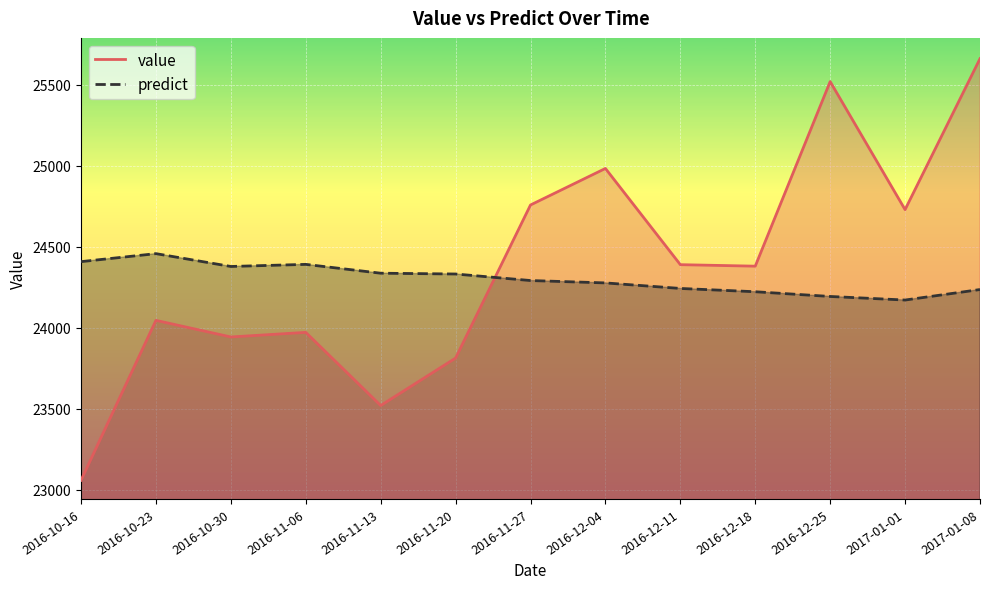

What is the difference between the second highest and minimum values in the value series?

2460.3